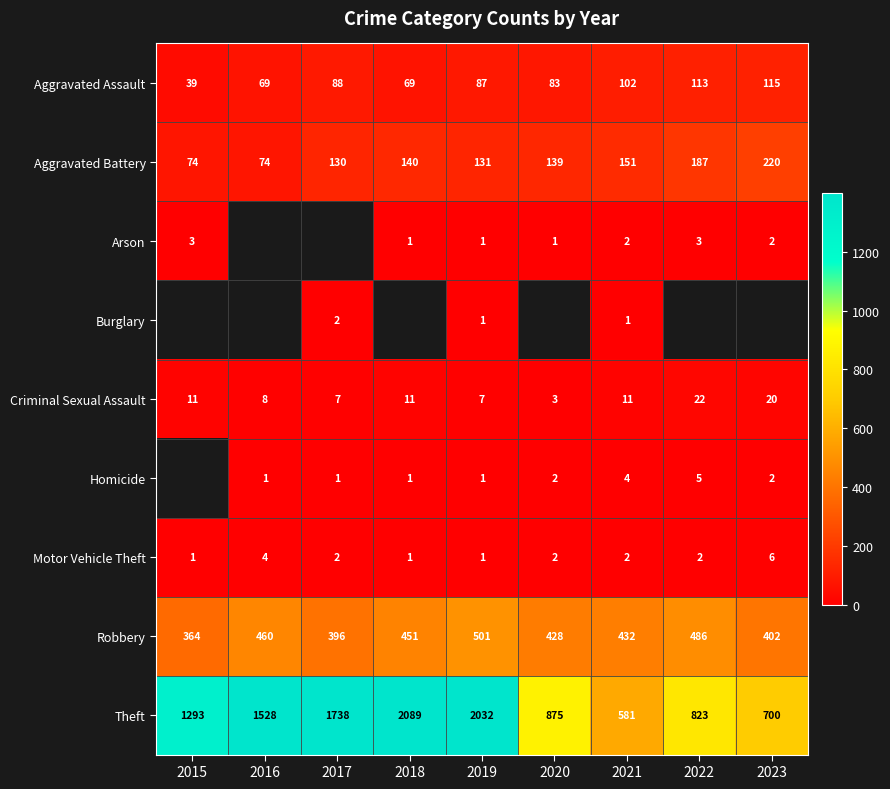

Is it true that Arson equals 0.9 at 2021?

False